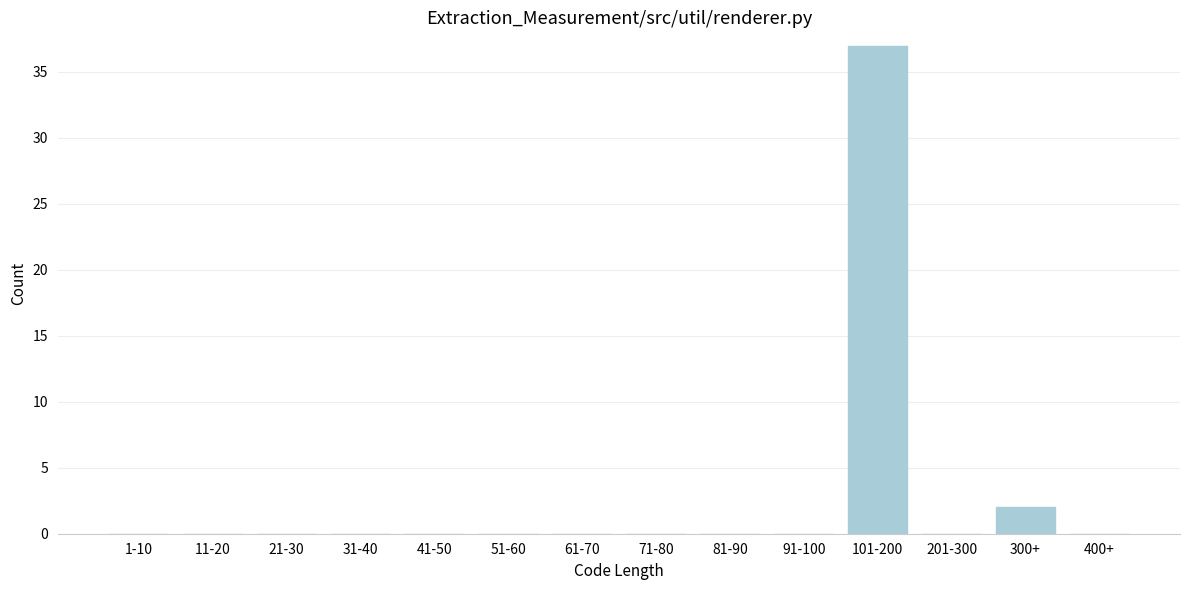

Reading left to right, extract all data points from this chart.

1-10=0	11-20=0	21-30=0	31-40=0	41-50=0	51-60=0	61-70=0	71-80=0	81-90=0	91-100=0	101-200=37	201-300=0	300+=2	400+=0